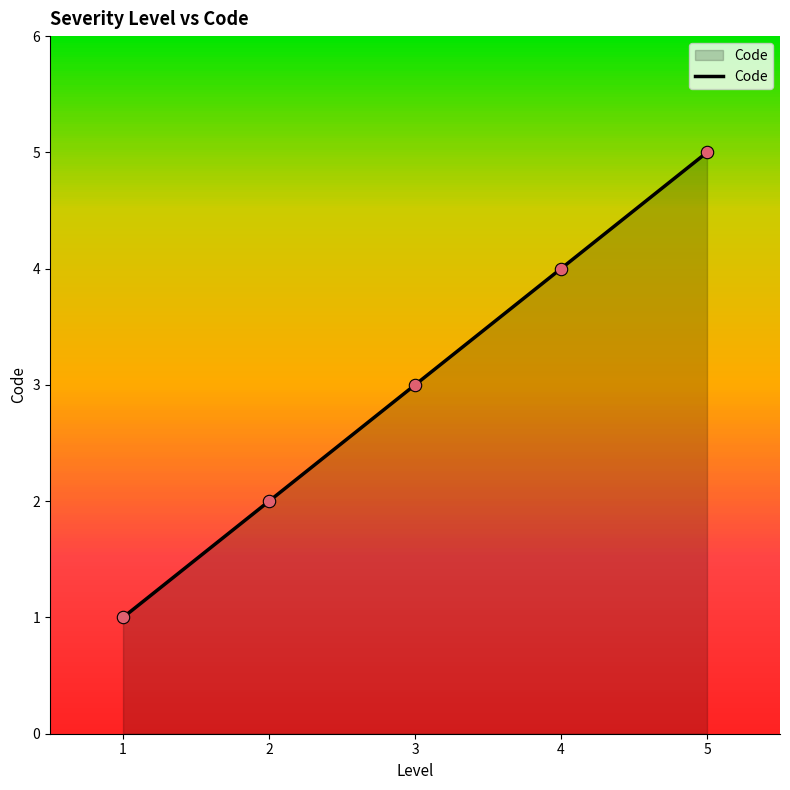

What is the change in value from 2 to 3?

+1